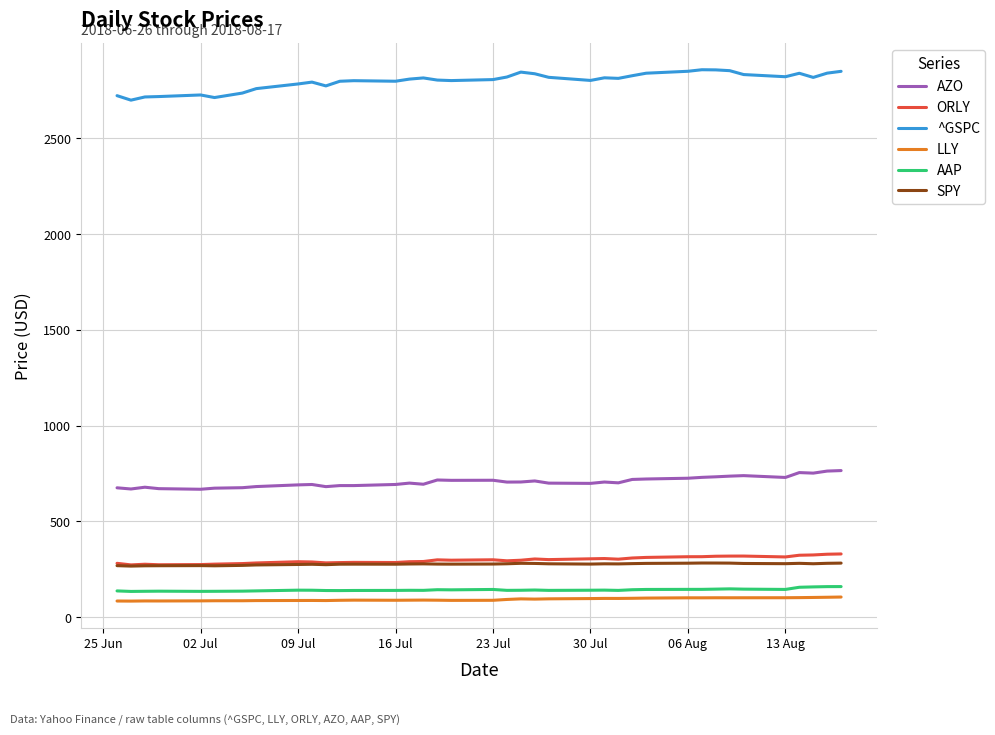

Which series has the largest total across all categories?

^GSPC